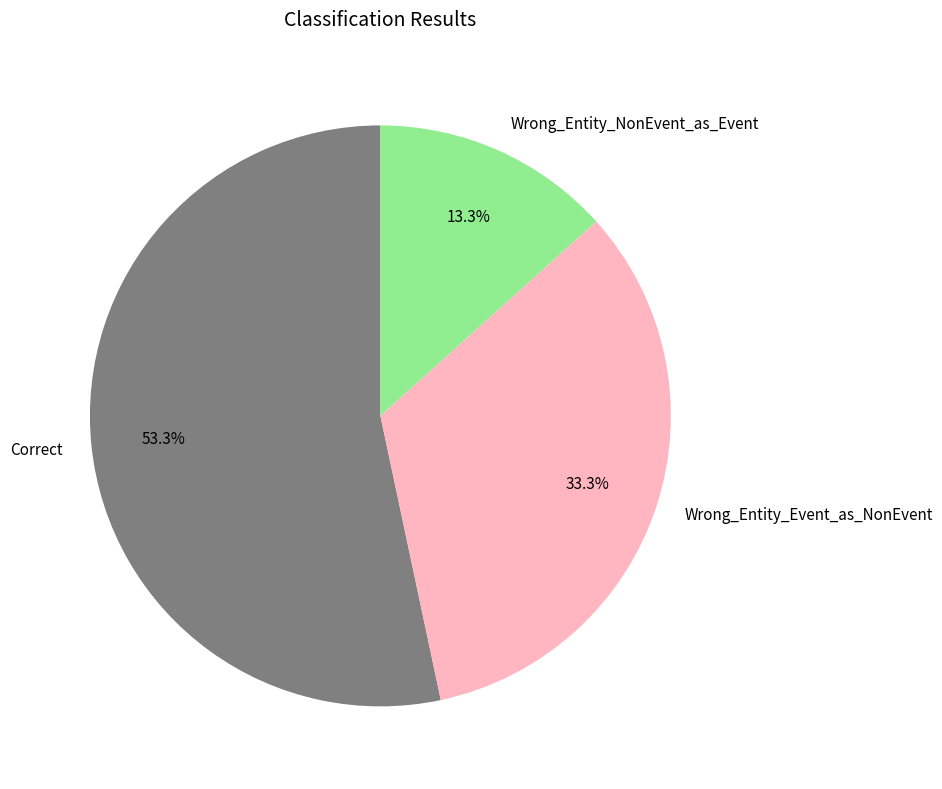

What is the smallest slice in the pie chart?

Wrong_Entity_NonEvent_as_Event